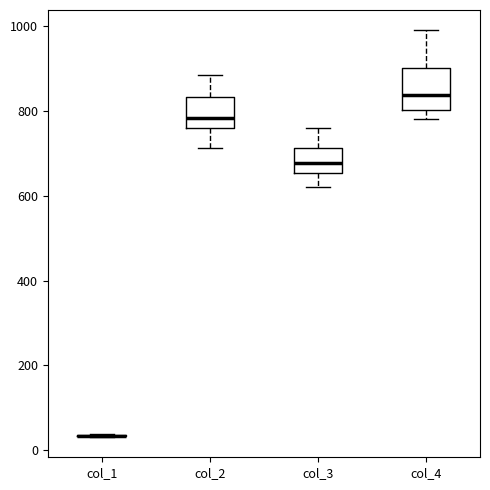

Reading left to right, read every box against the y-axis: the position of its median line, the range the box covers, and the ends of its whiskers. The values are not printed on the chart, so give them approximately, as read against the axis.

col_1: box collapsed to a line at 40, whiskers 40 to 40
col_2: median 780, box 760 to 840, whiskers 720 to 880
col_3: median 680, box 660 to 720, whiskers 620 to 760
col_4: median 840, box 800 to 900, whiskers 780 to 1000